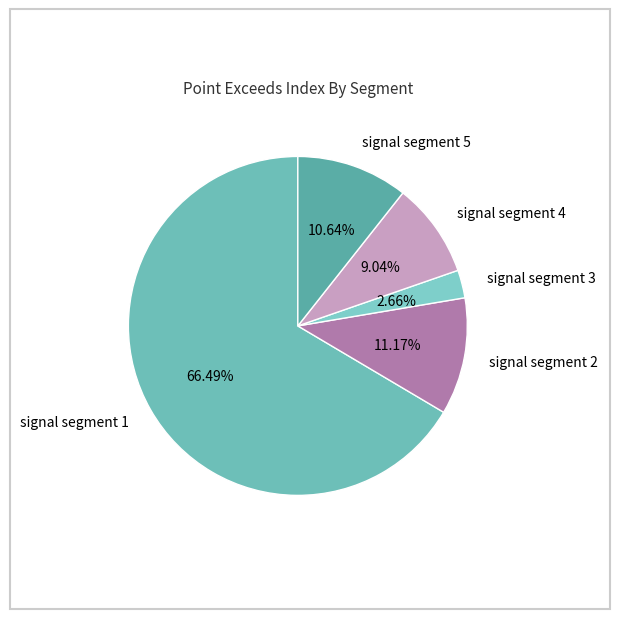

What percentage do signal segment 4 and signal segment 3 together represent?

11.7%